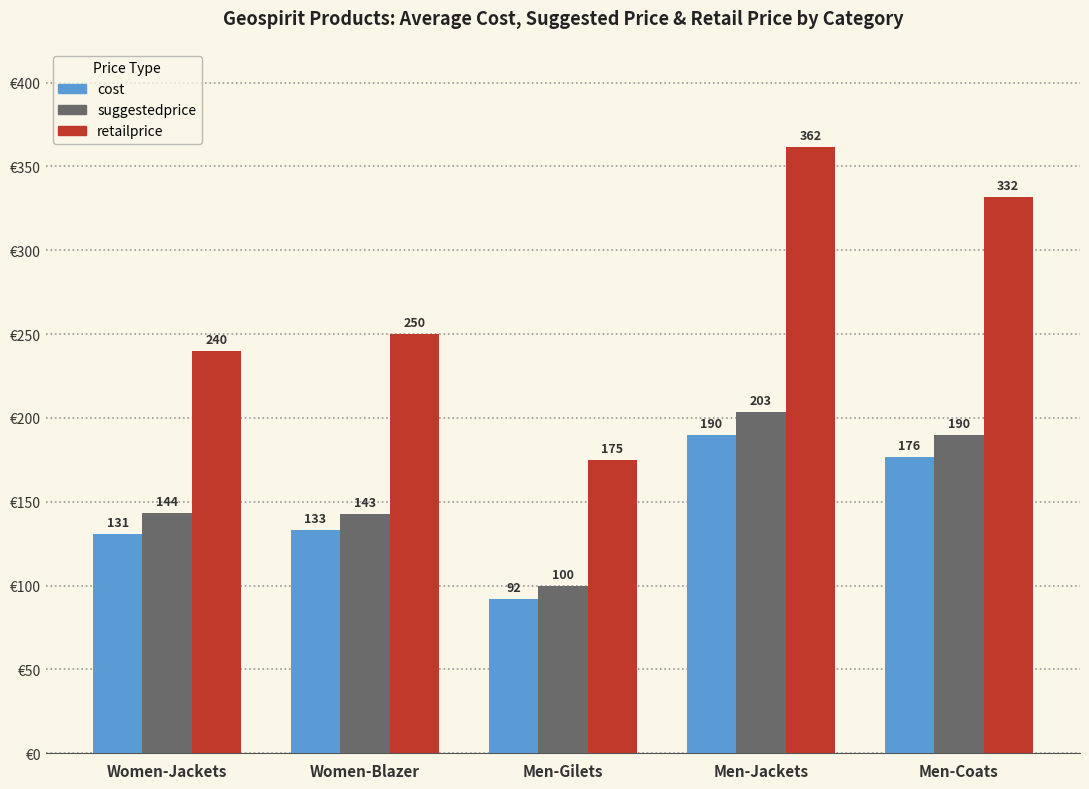

Rank the categories by retailprice value from lowest to highest.

Men-Gilets, Women-Jackets, Women-Blazer, Men-Coats, Men-Jackets